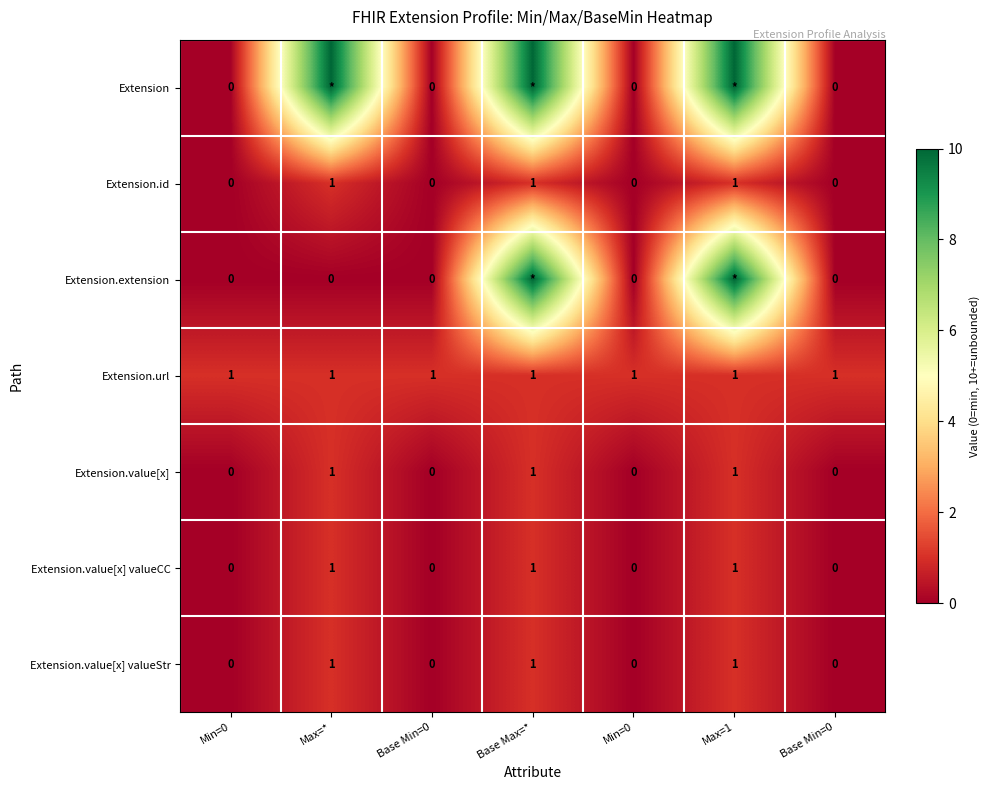

How many values in Extension.value[x] valueCC are above zero?

3